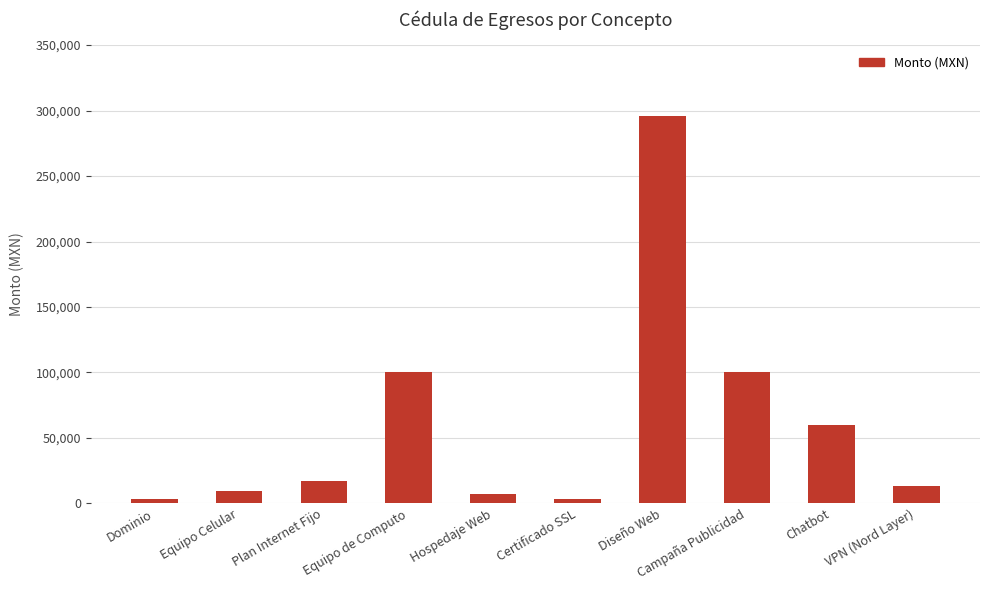

Which has a higher value, Plan Internet Fijo or Equipo de Computo?

Equipo de Computo